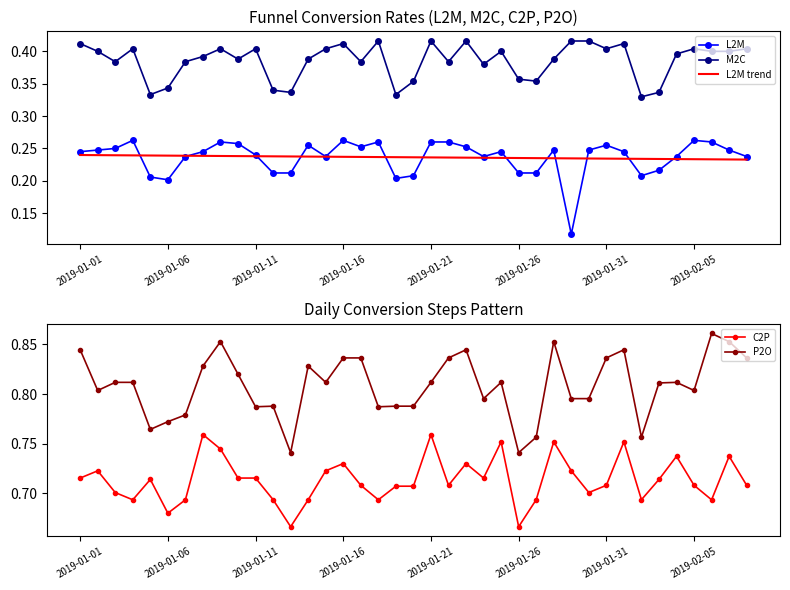

What is the highest value of the P2O series?

0.9